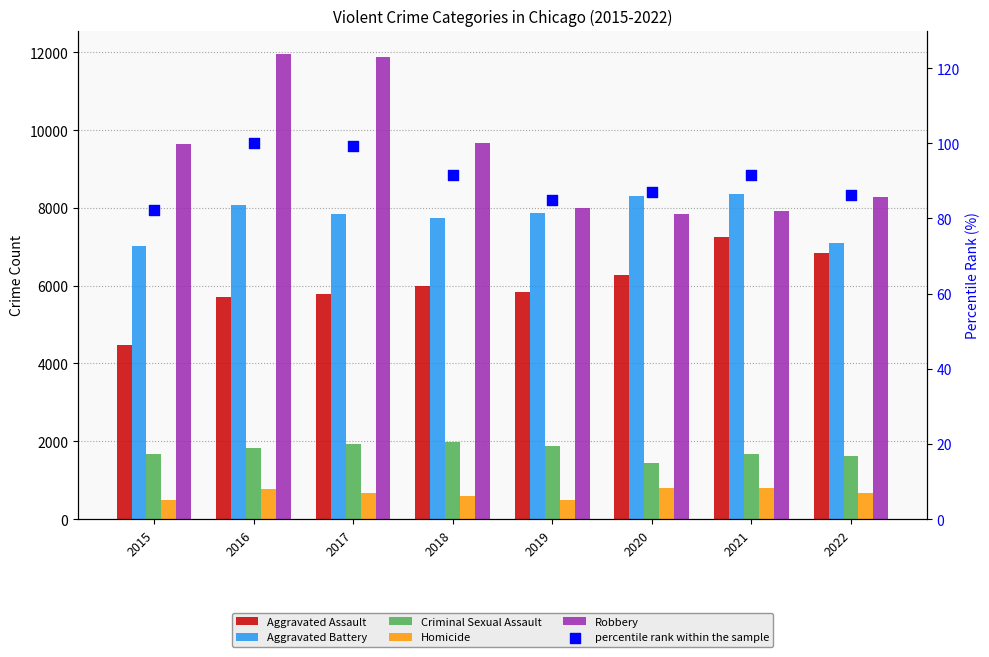

At which category is the sum across all series the highest?

2016